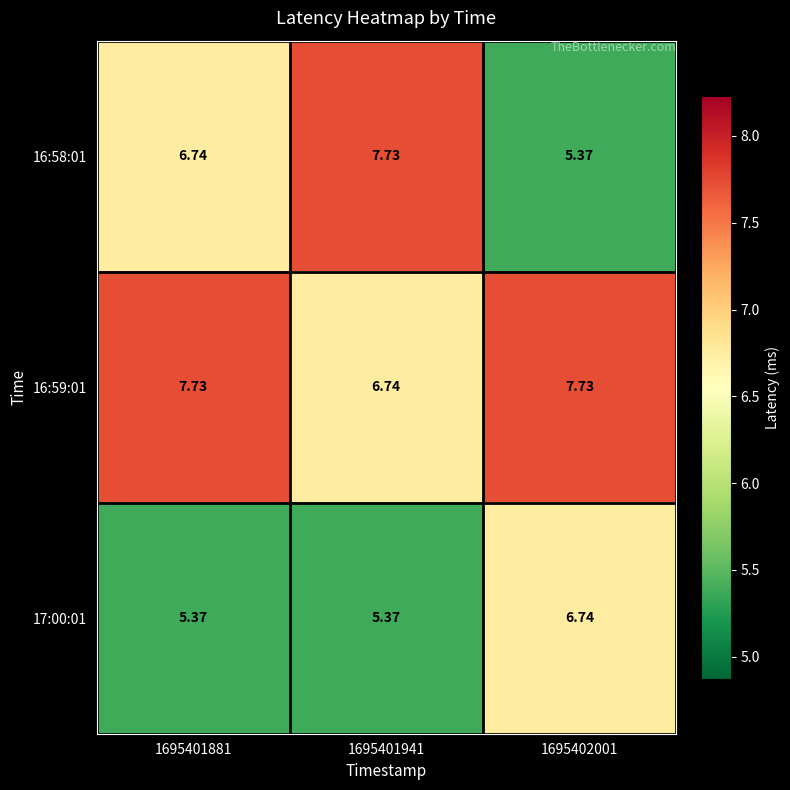

What is the total value across all series at 1695401881?

19.8